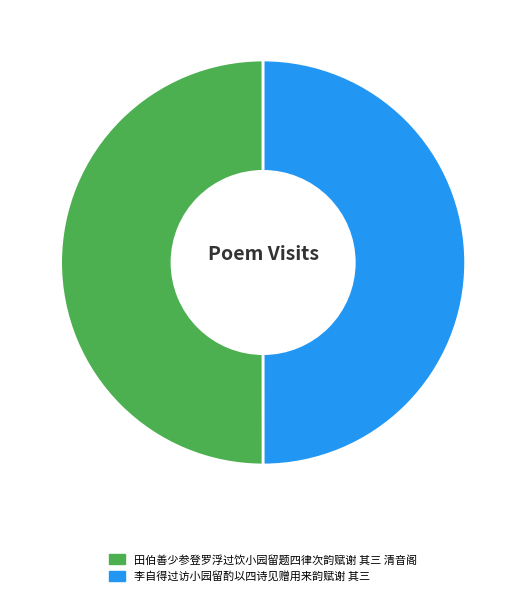

Do 田伯善少参登罗浮过饮小园留题四律次韵赋谢 其三 清音阁 and 李自得过访小园留酌以四诗见赠用来韵赋谢 其三 together represent more than half of the pie?

Yes